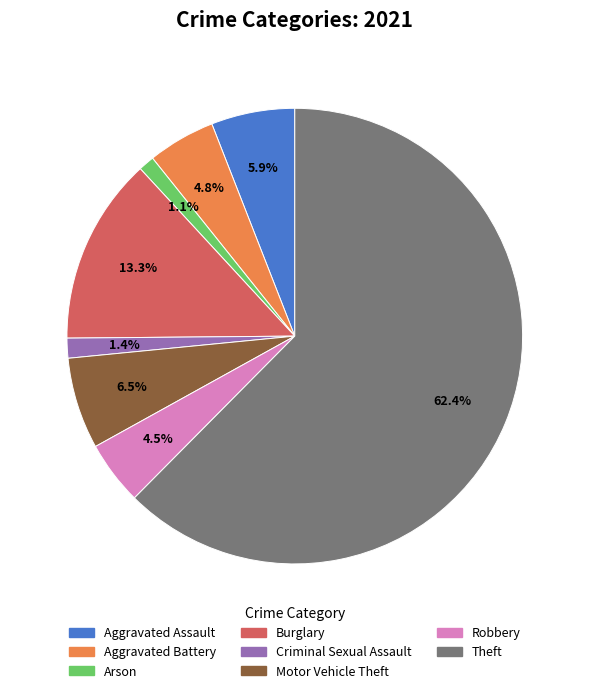

To the nearest percent, what is the difference between the largest and smallest slice percentages?

61%